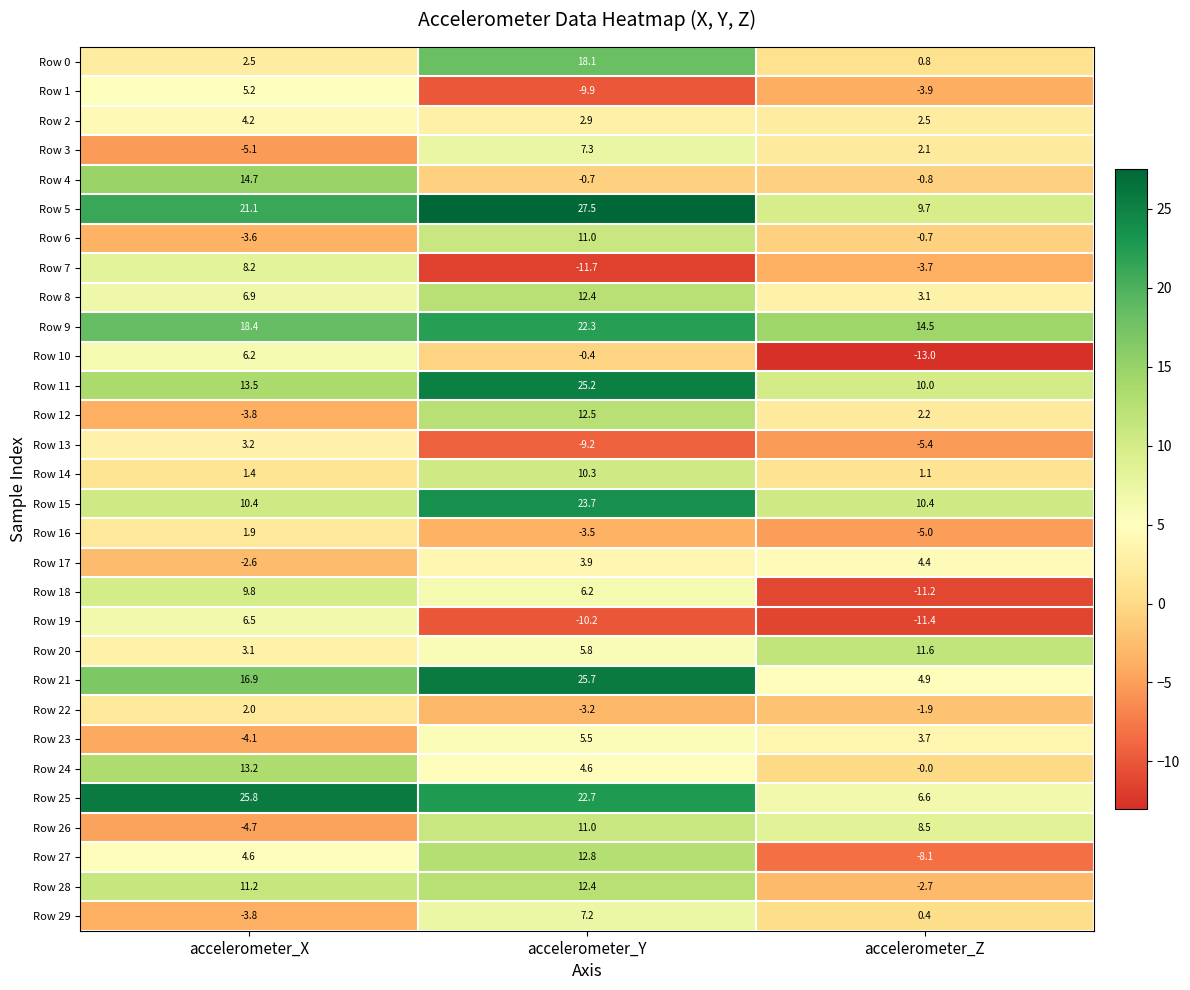

What is the maximum value shown in the chart?

27.5